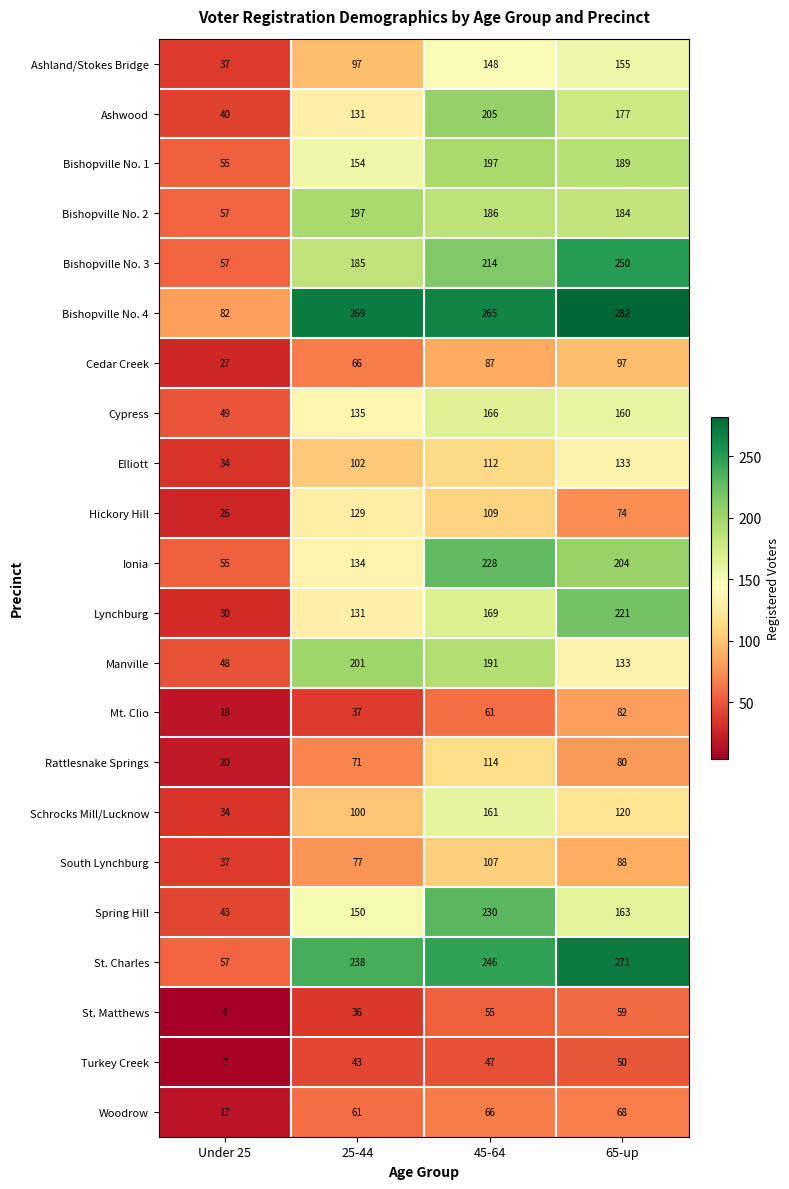

The value of St. Charles at Under 25 is 25. True or false?

False